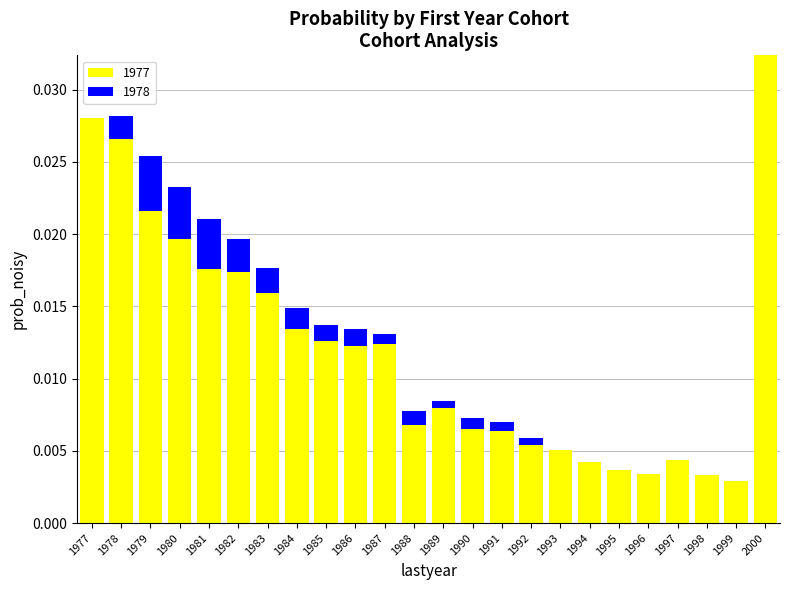

At which category is the sum across all series the highest?

2000